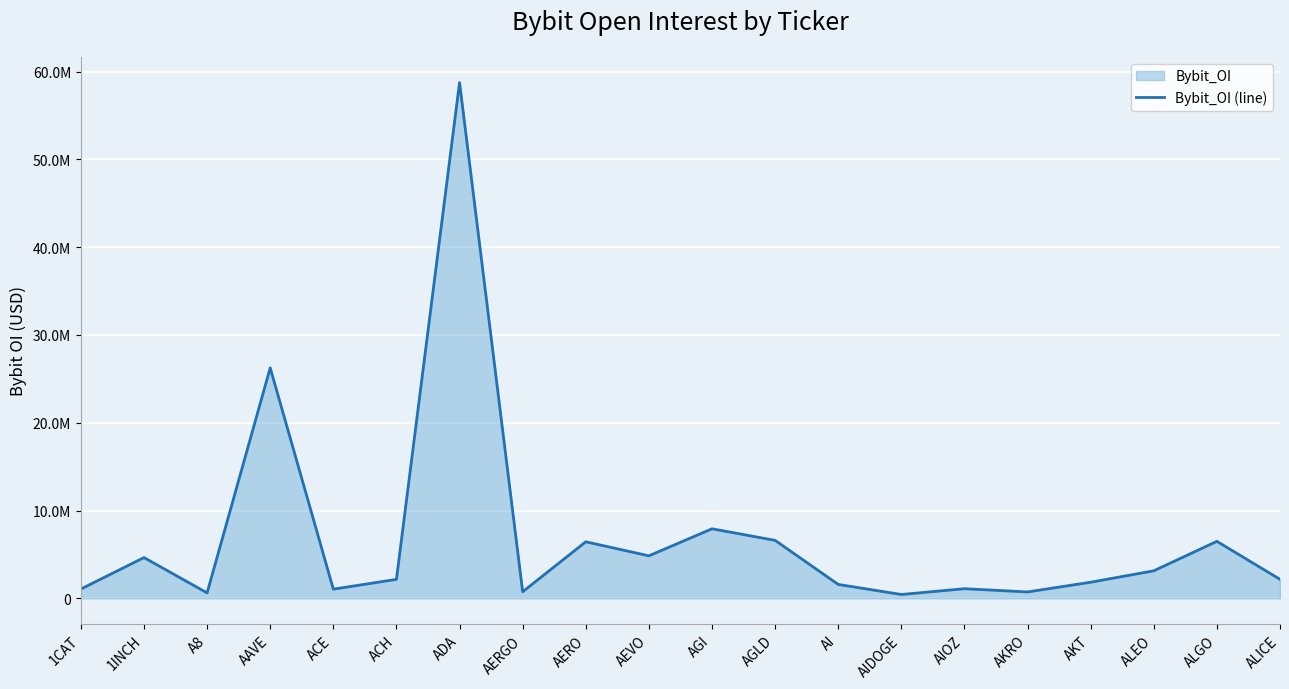

Is it true that the value at ACE is 1043270?

True